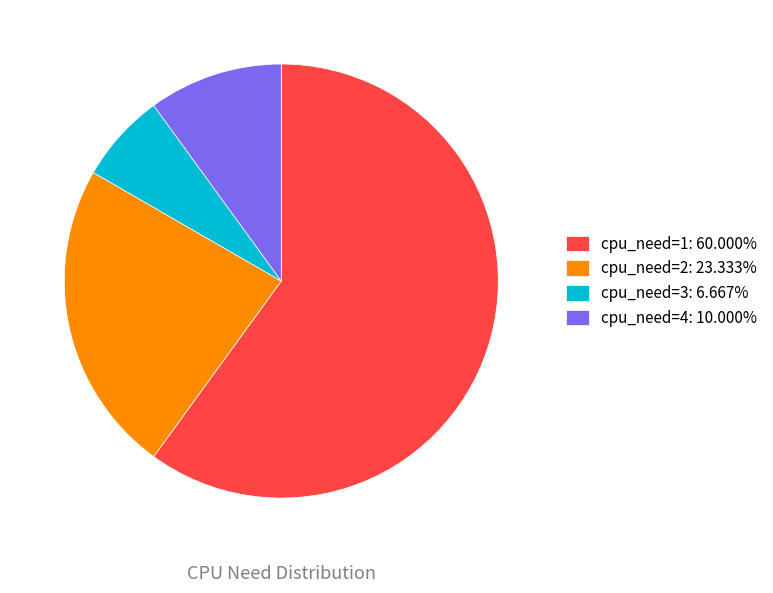

Is the sum of cpu_need=4: 10.000% and cpu_need=2: 23.333% greater than half?

No